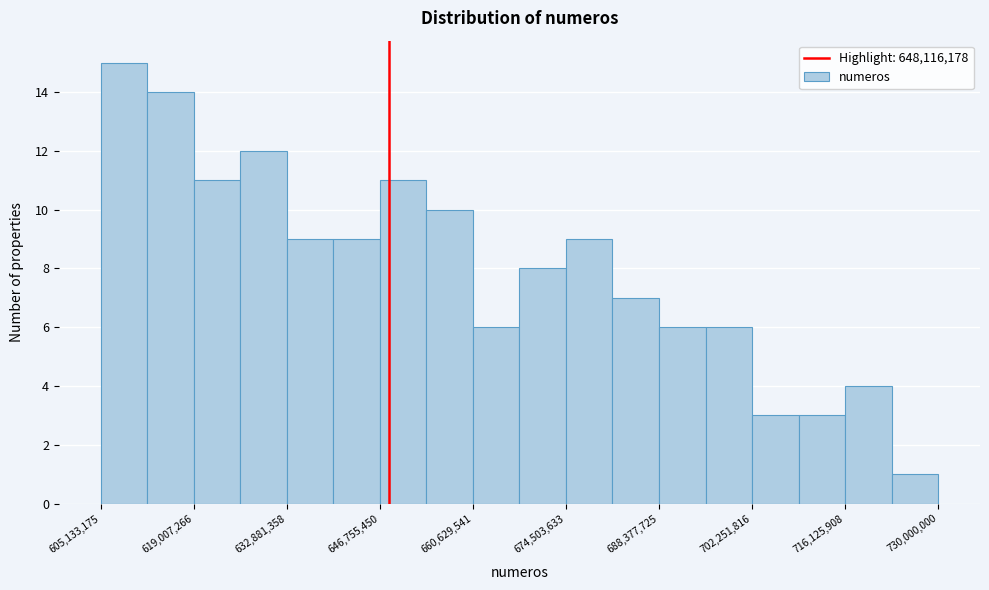

Around what value on the x-axis is the tallest bar? Give the approximate position of its centre, as read against the axis.

608000000